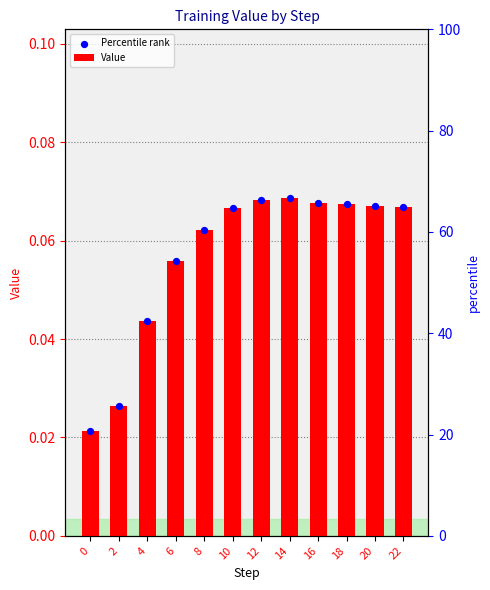

At which category is the sum across all series the highest?

14